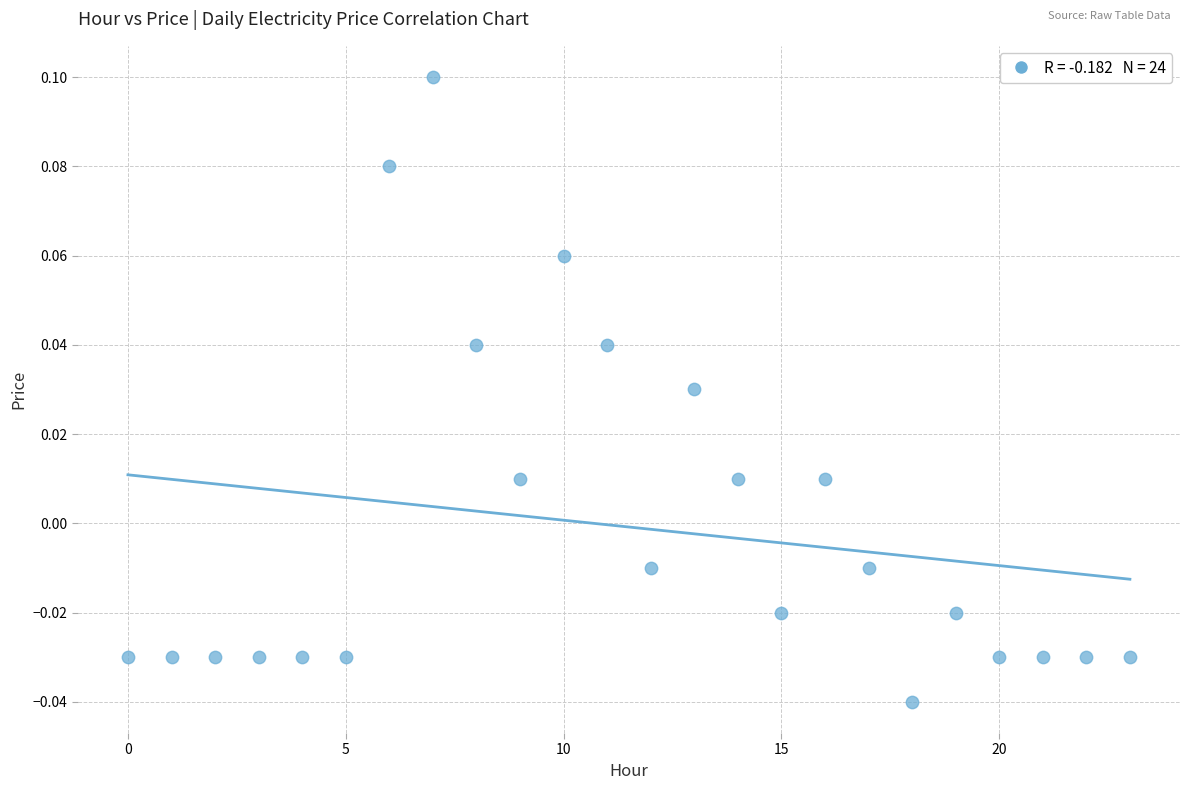

How many data points are displayed?

24